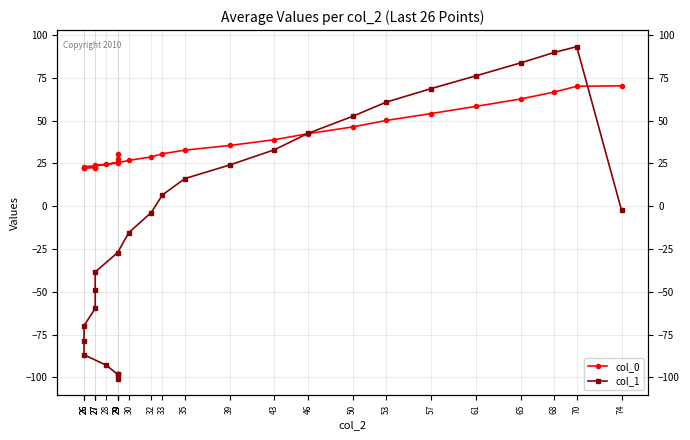

What is the difference between the col_0 values at 43 and 30?

12.0